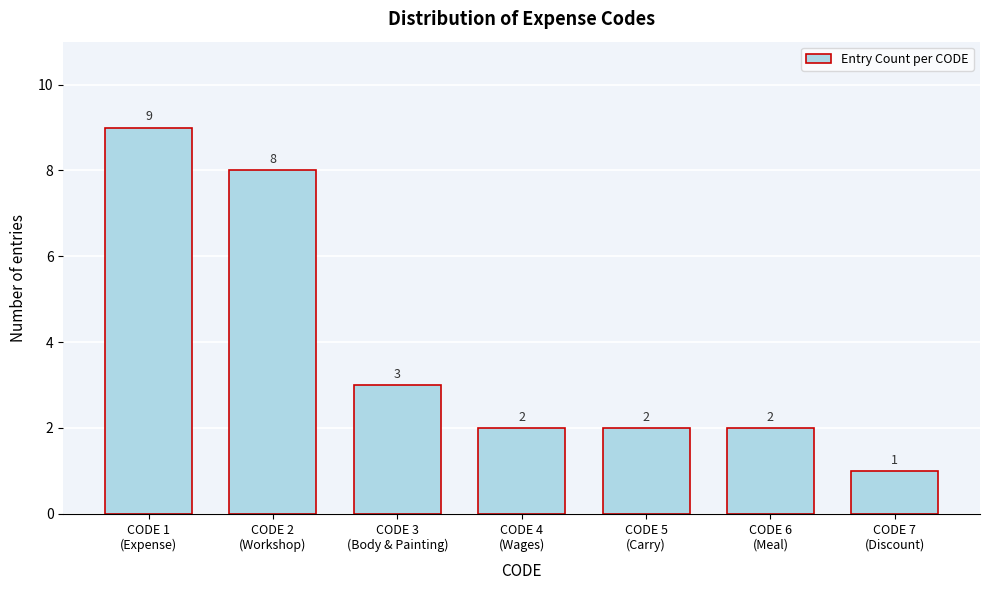

Reading left to right, transcribe all the data shown in this chart.

9	8	3	2	2	2	1